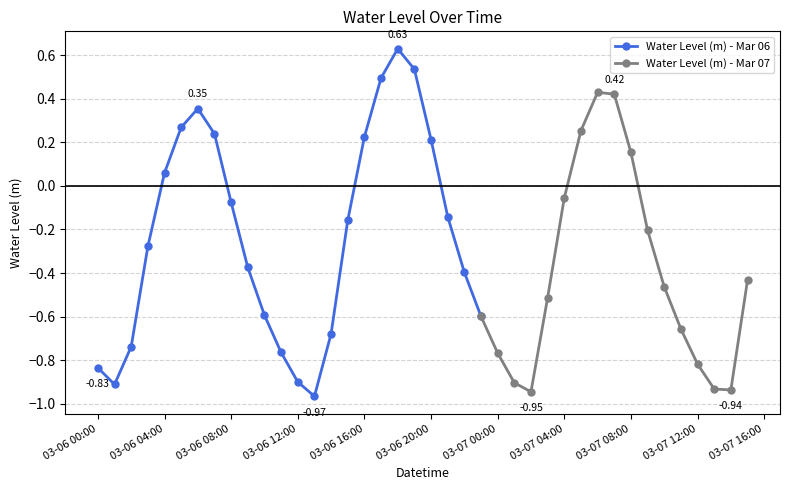

At which label is the value closest to 0?

2023-03-07 04:00:00